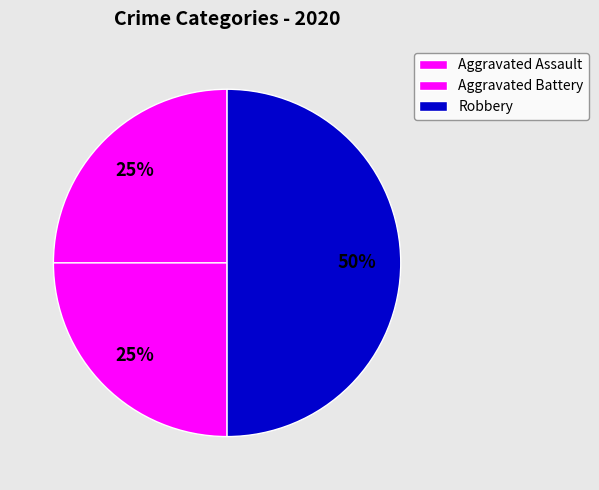

Is Robbery the majority of the pie?

No